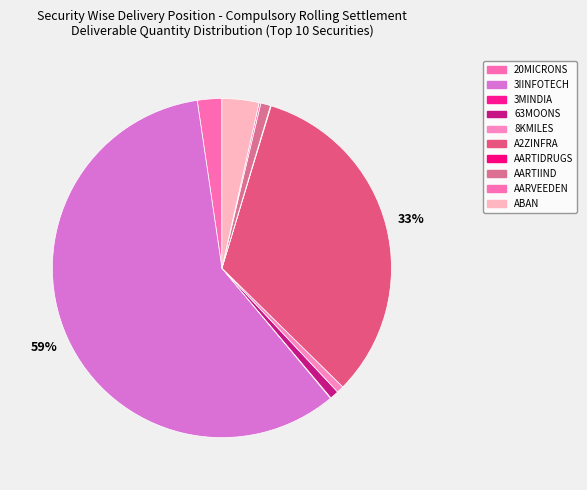

Count the number of slices in the pie.

10